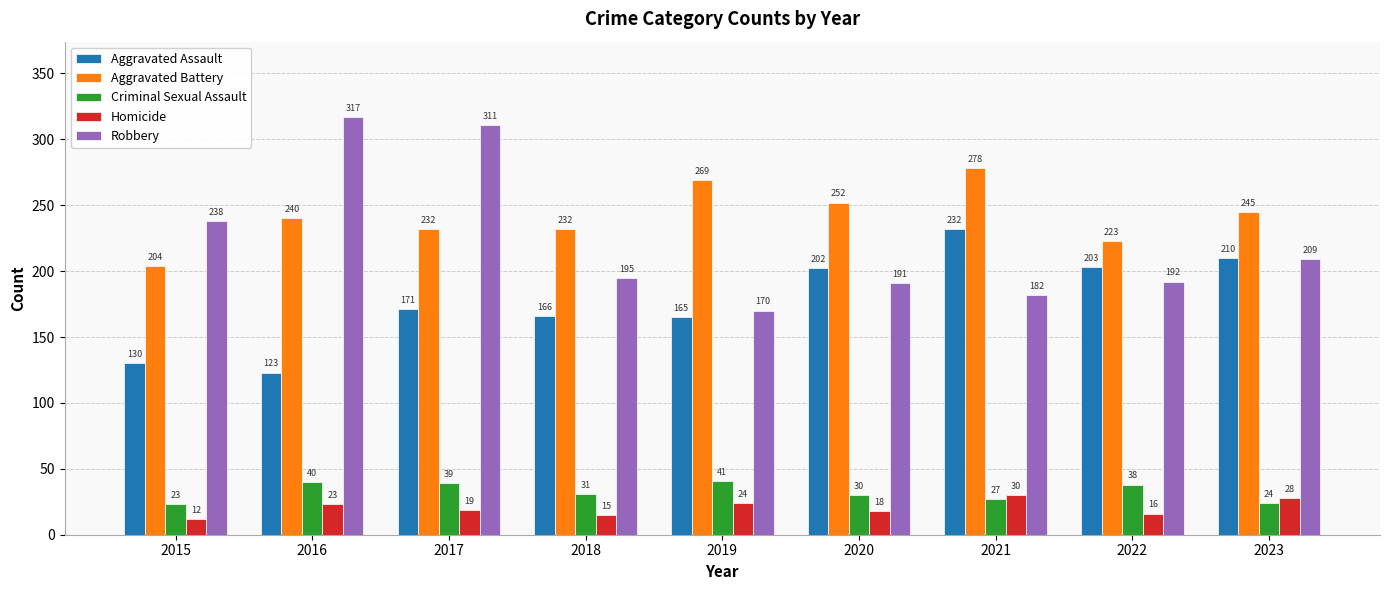

How many data points in Homicide are less than 19?

4